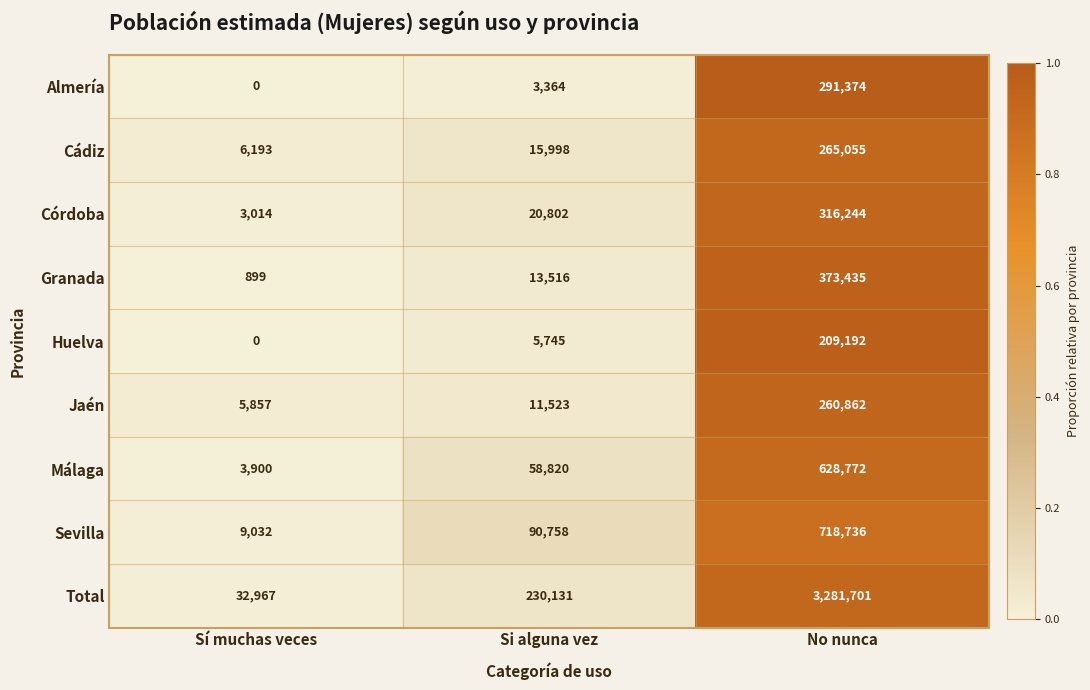

Reading right to left, what are all the values shown in this chart?

Almería: No nunca=291374	Si alguna vez=3364	Sí muchas veces=0
Cádiz: No nunca=265055	Si alguna vez=15998	Sí muchas veces=6193
Córdoba: No nunca=316244	Si alguna vez=20802	Sí muchas veces=3014
Granada: No nunca=373435	Si alguna vez=13516	Sí muchas veces=899
Huelva: No nunca=209192	Si alguna vez=5745	Sí muchas veces=0
Jaén: No nunca=260862	Si alguna vez=11523	Sí muchas veces=5857
Málaga: No nunca=628772	Si alguna vez=58820	Sí muchas veces=3900
Sevilla: No nunca=718736	Si alguna vez=90758	Sí muchas veces=9032
Total: No nunca=3281701	Si alguna vez=230131	Sí muchas veces=32967